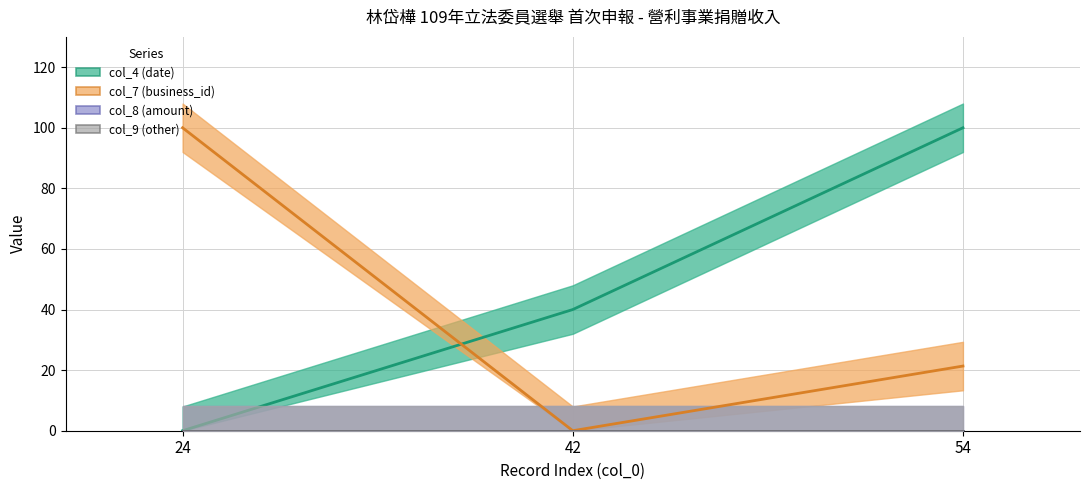

Between 42 and 54, which series saw the biggest shift?

col_4 (date)